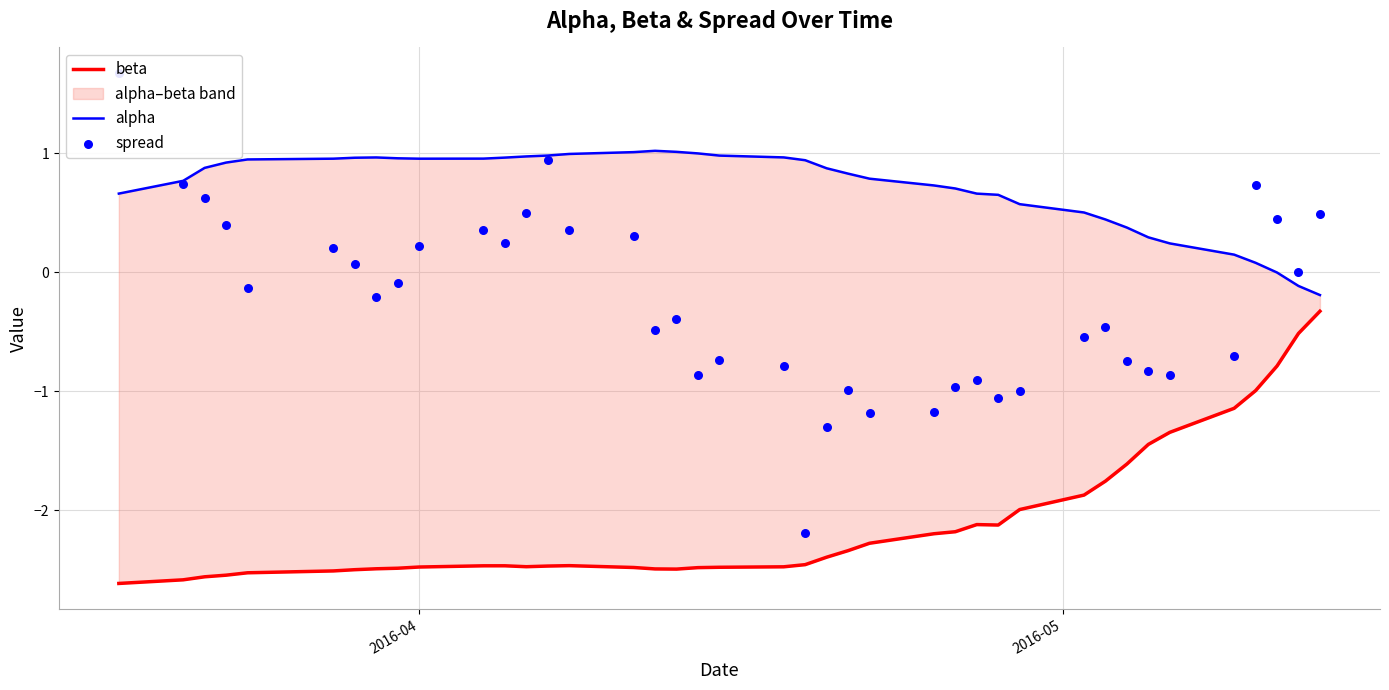

Which series reaches the minimum Y coordinate?

beta